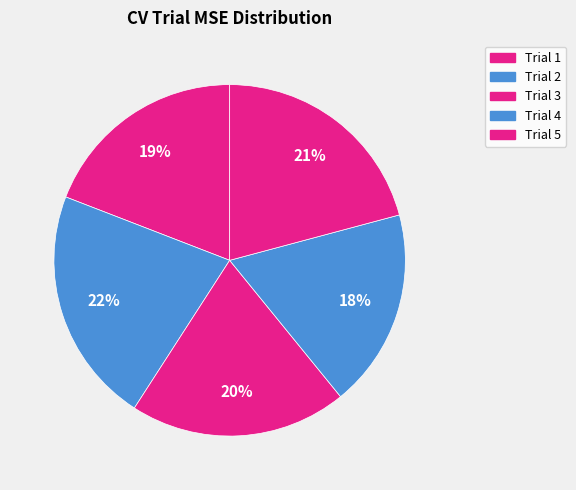

Approximately how many times larger is the value at Trial 5 compared to Trial 1?

1.1